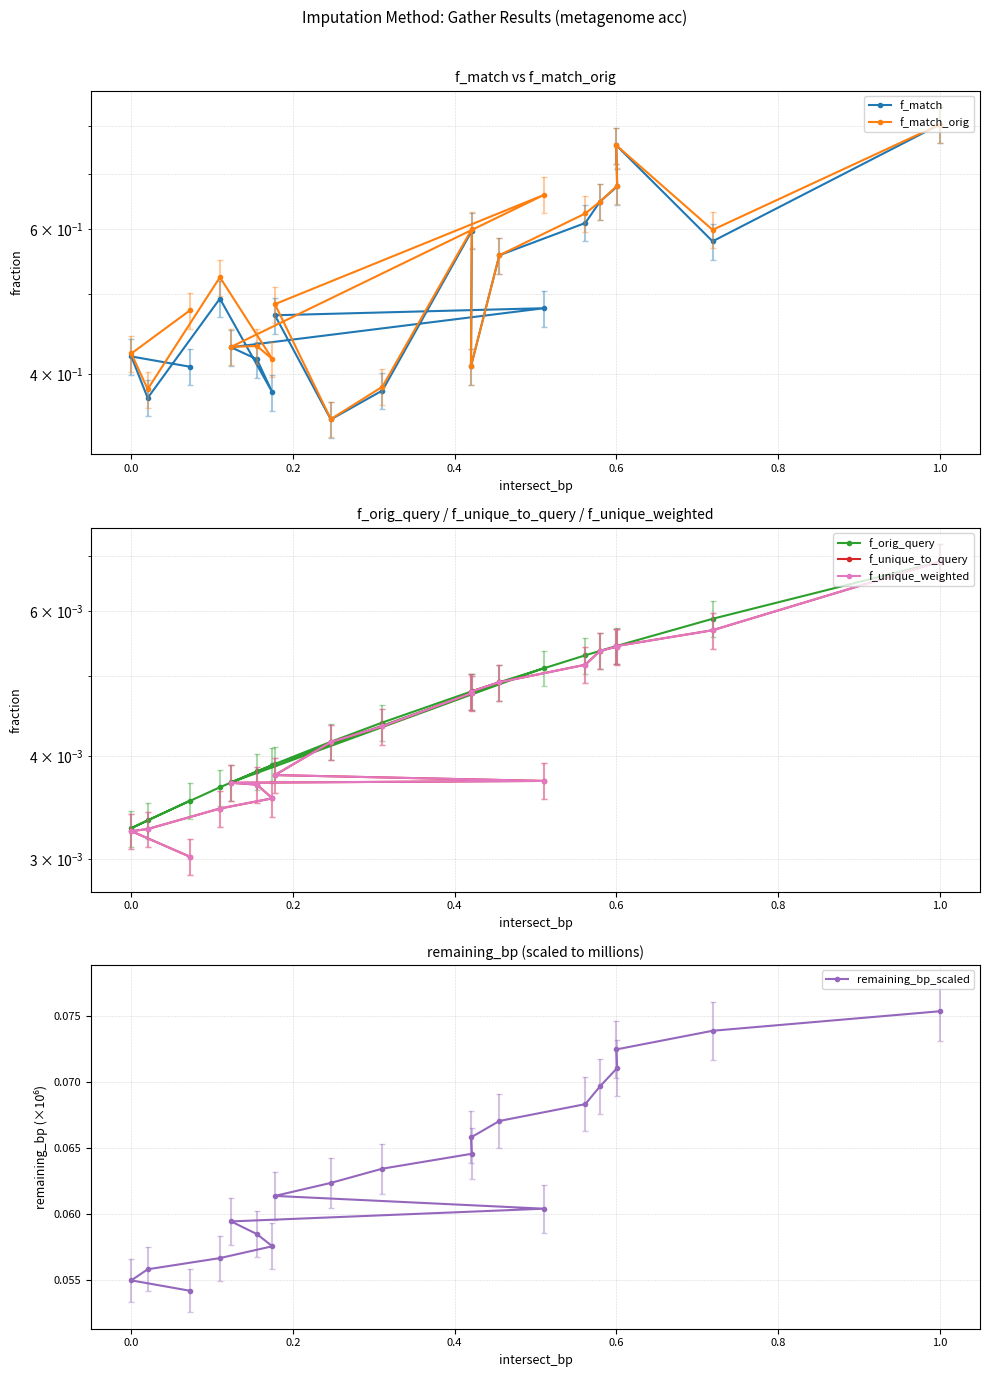

Reading right to left, transcribe all the data shown in this chart.

f_match: 0.4	0.4	0.4	0.5	0.4	0.4	0.4	0.5	0.5	0.4	0.4	0.6	0.4	0.6	0.6	0.6	0.7	0.8	0.6	0.8
f_match_orig: 0.5	0.4	0.4	0.5	0.4	0.4	0.4	0.7	0.5	0.4	0.4	0.6	0.4	0.6	0.6	0.6	0.7	0.8	0.6	0.8
f_orig_query: 0.0	0.0	0.0	0.0	0.0	0.0	0.0	0.0	0.0	0.0	0.0	0.0	0.0	0.0	0.0	0.0	0.0	0.0	0.0	0.0
f_unique_to_query: 0.0	0.0	0.0	0.0	0.0	0.0	0.0	0.0	0.0	0.0	0.0	0.0	0.0	0.0	0.0	0.0	0.0	0.0	0.0	0.0
f_unique_weighted: 0.0	0.0	0.0	0.0	0.0	0.0	0.0	0.0	0.0	0.0	0.0	0.0	0.0	0.0	0.0	0.0	0.0	0.0	0.0	0.0
remaining_bp_scaled: 0.1	0.1	0.1	0.1	0.1	0.1	0.1	0.1	0.1	0.1	0.1	0.1	0.1	0.1	0.1	0.1	0.1	0.1	0.1	0.1